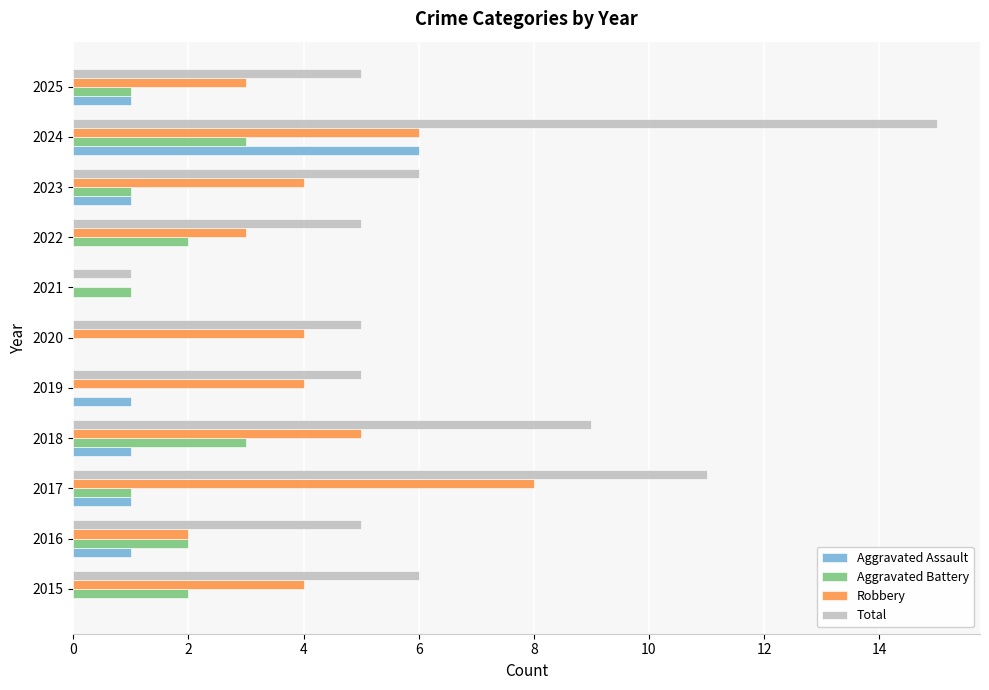

Between 2017 and 2024, which series saw the biggest shift?

Aggravated Assault